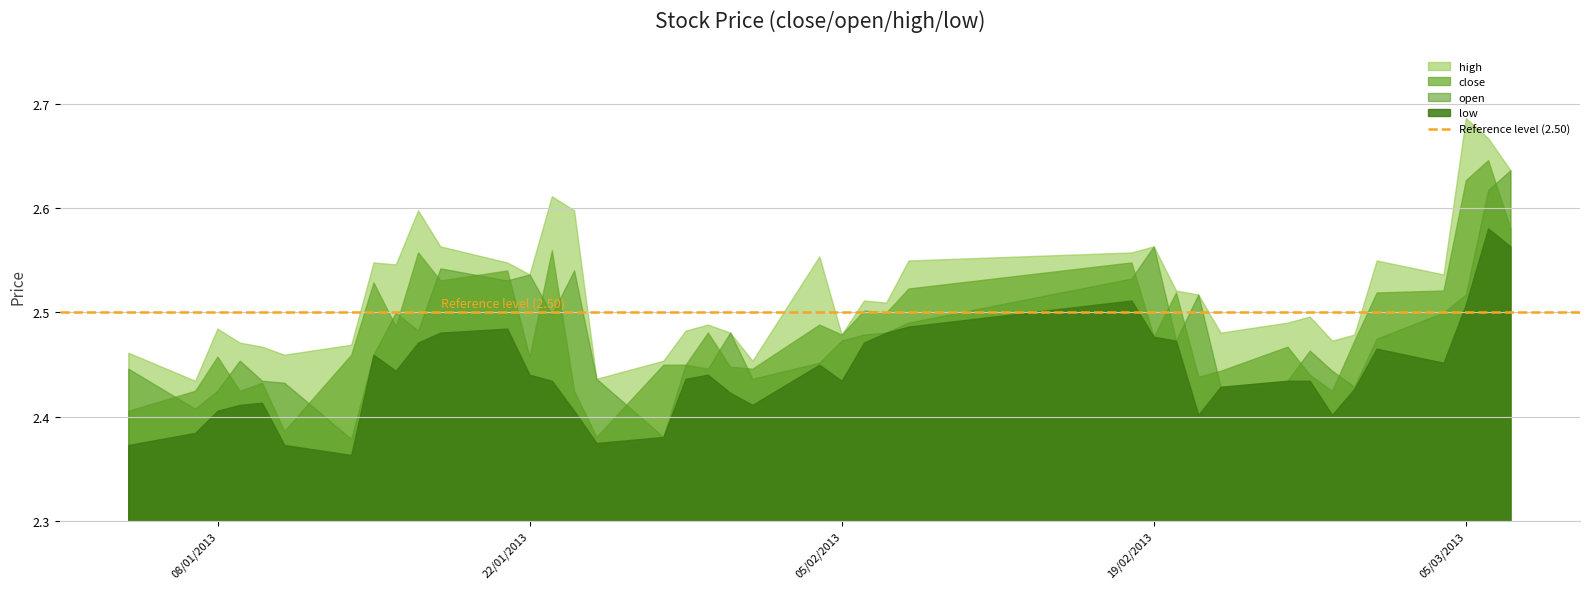

What is the average value of the open series?

2.5